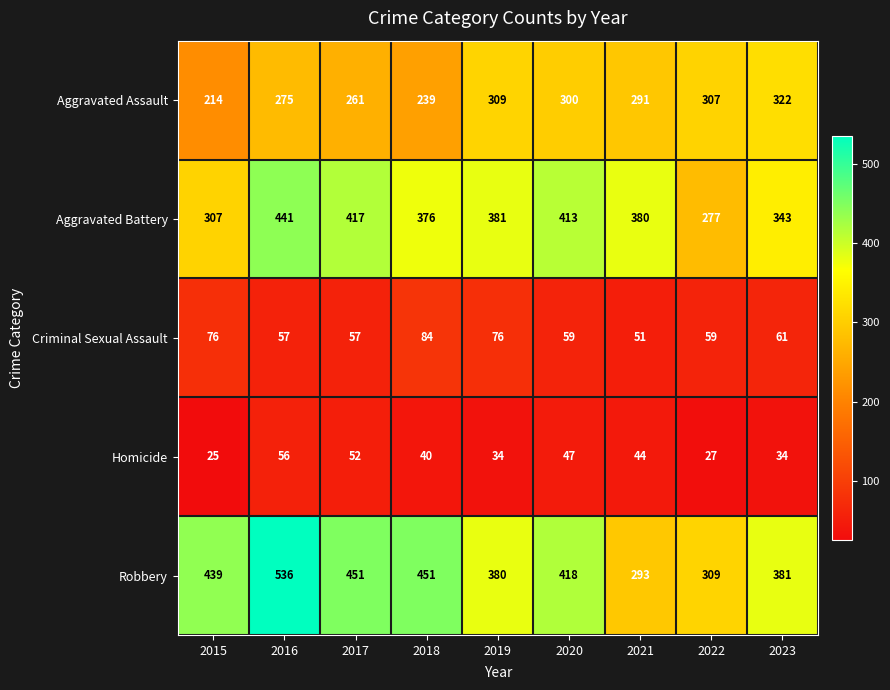

At how many categories does at least one series exceed 102?

9